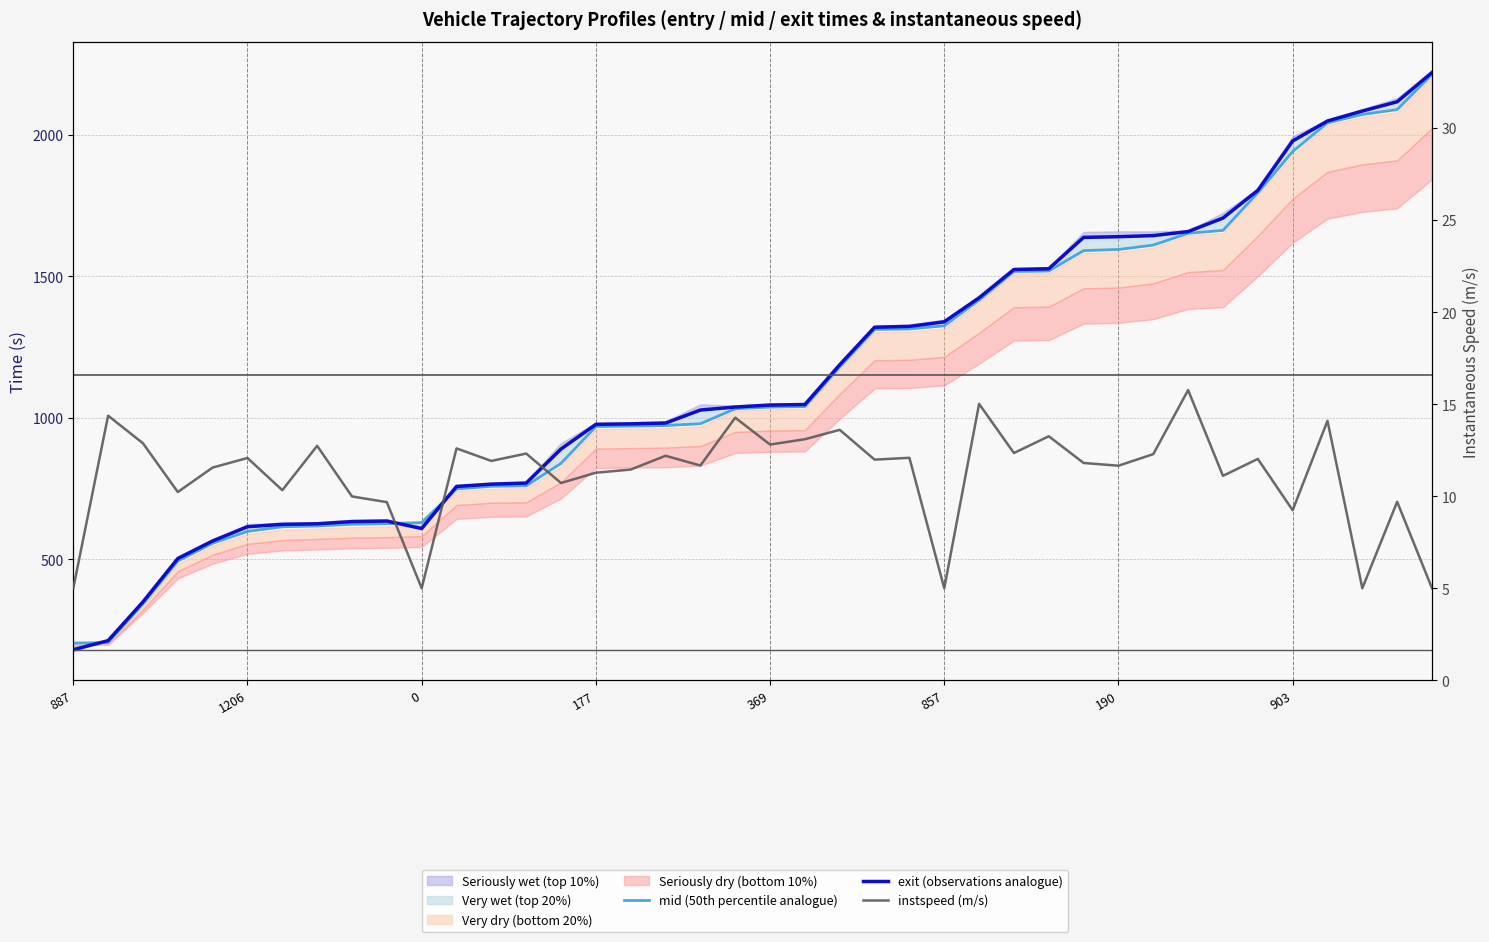

At which label is instspeed (m/s) closest to 10?

8